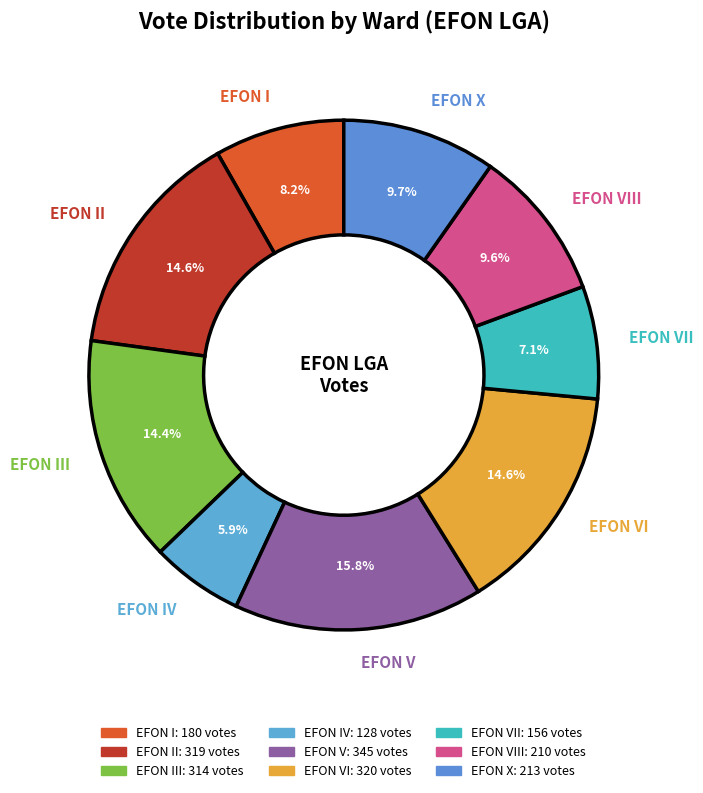

Which category has the smallest portion of the pie?

EFON IV